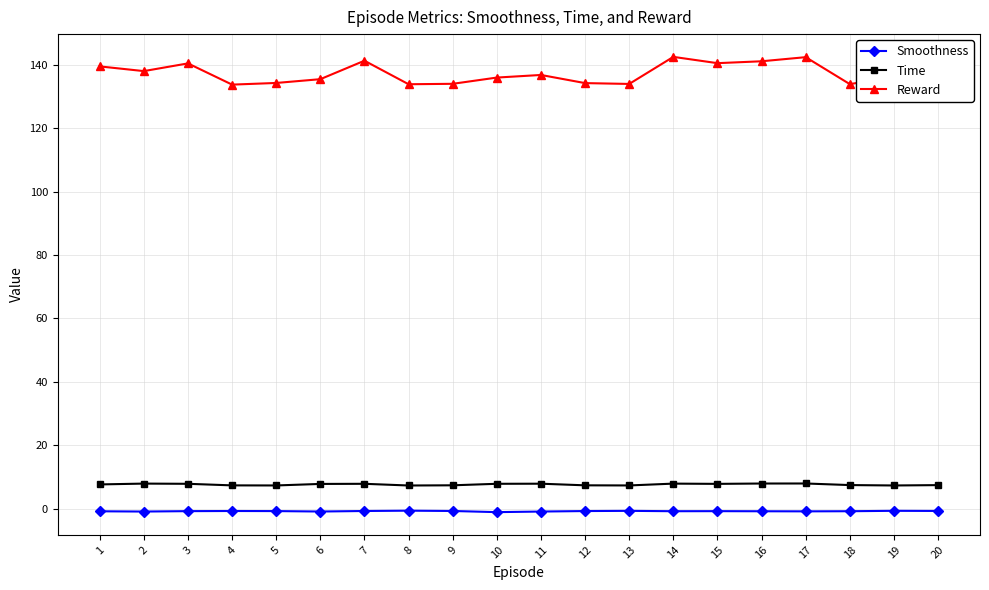

Is it true that Smoothness equals -0.6 at 8?

True